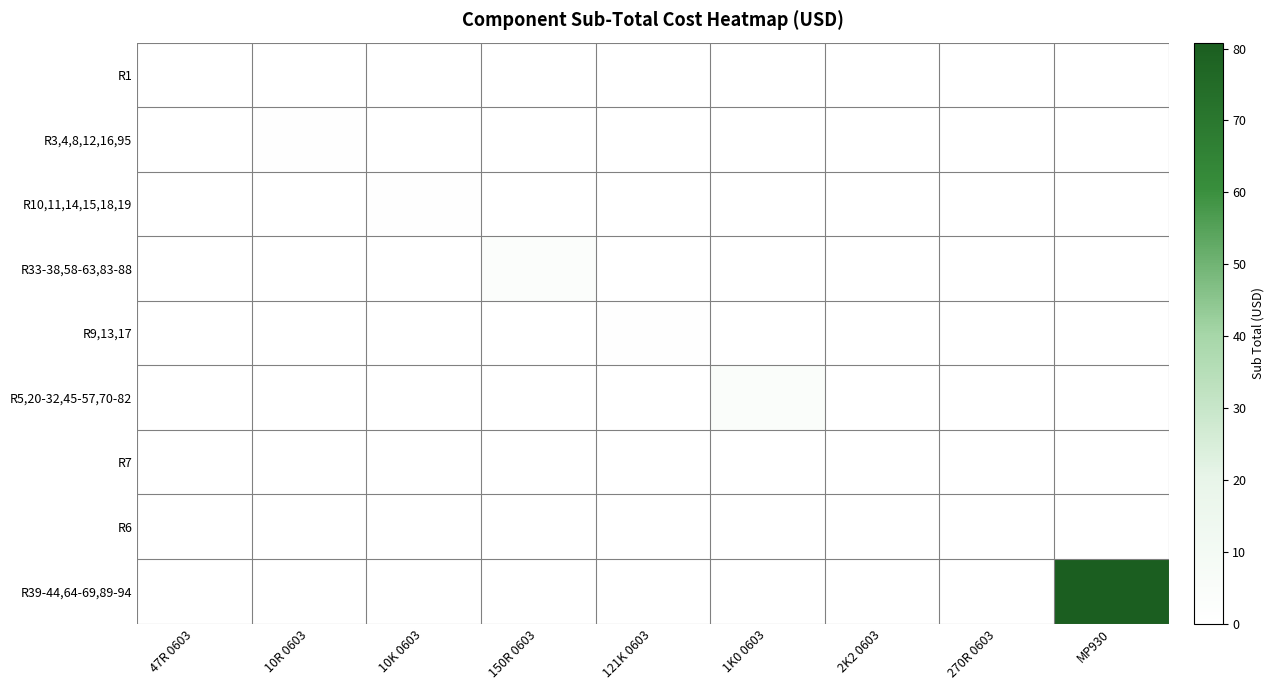

Which category has the highest value across all series?

MP930